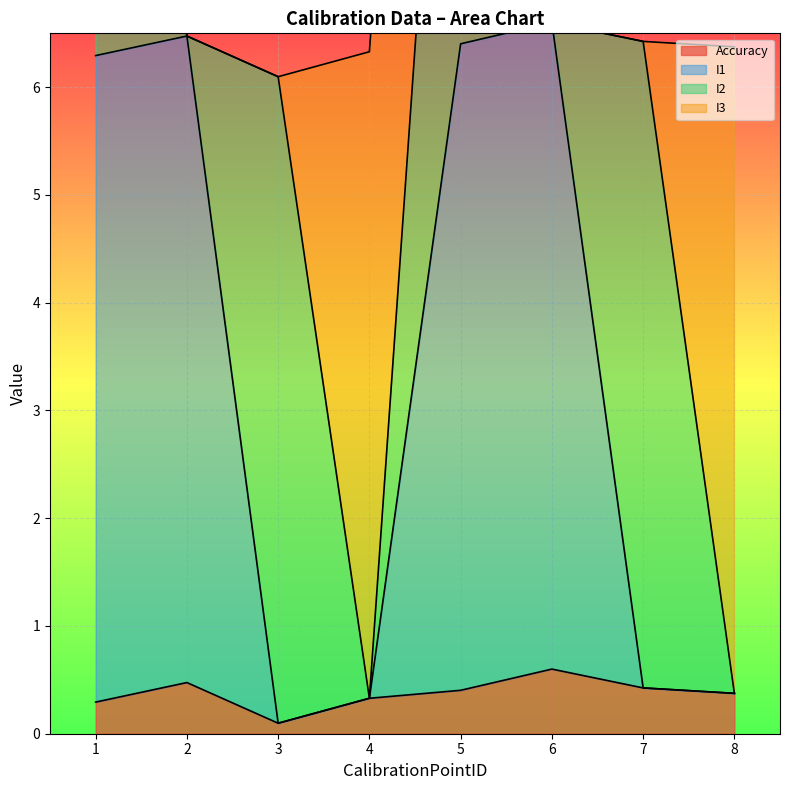

Reading left to right, list all the values displayed in this chart.

Accuracy: 1=0.3	2=0.5	3=0.1	4=0.3	5=0.4	6=0.6	7=0.4	8=0.4
I1: 1=6.3	2=6.5	3=0.1	4=0.3	5=6.4	6=6.6	7=0.4	8=0.4